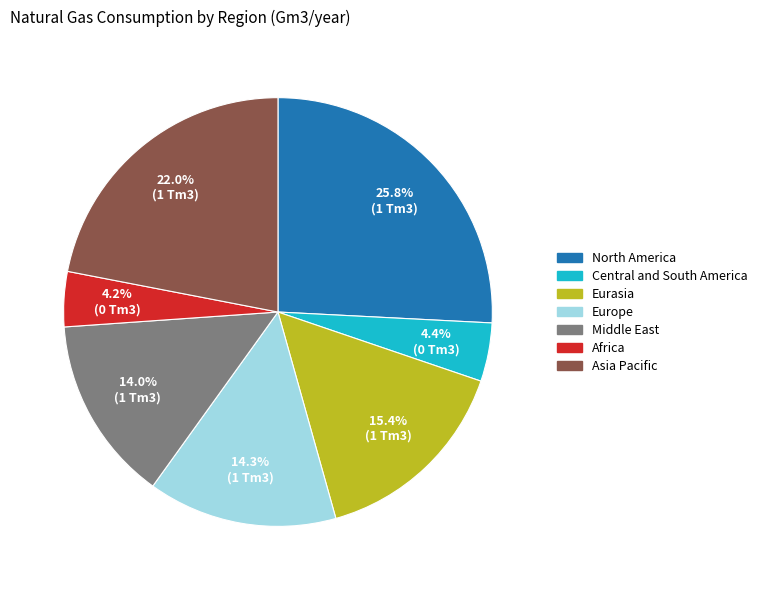

Which slice is the largest?

North America